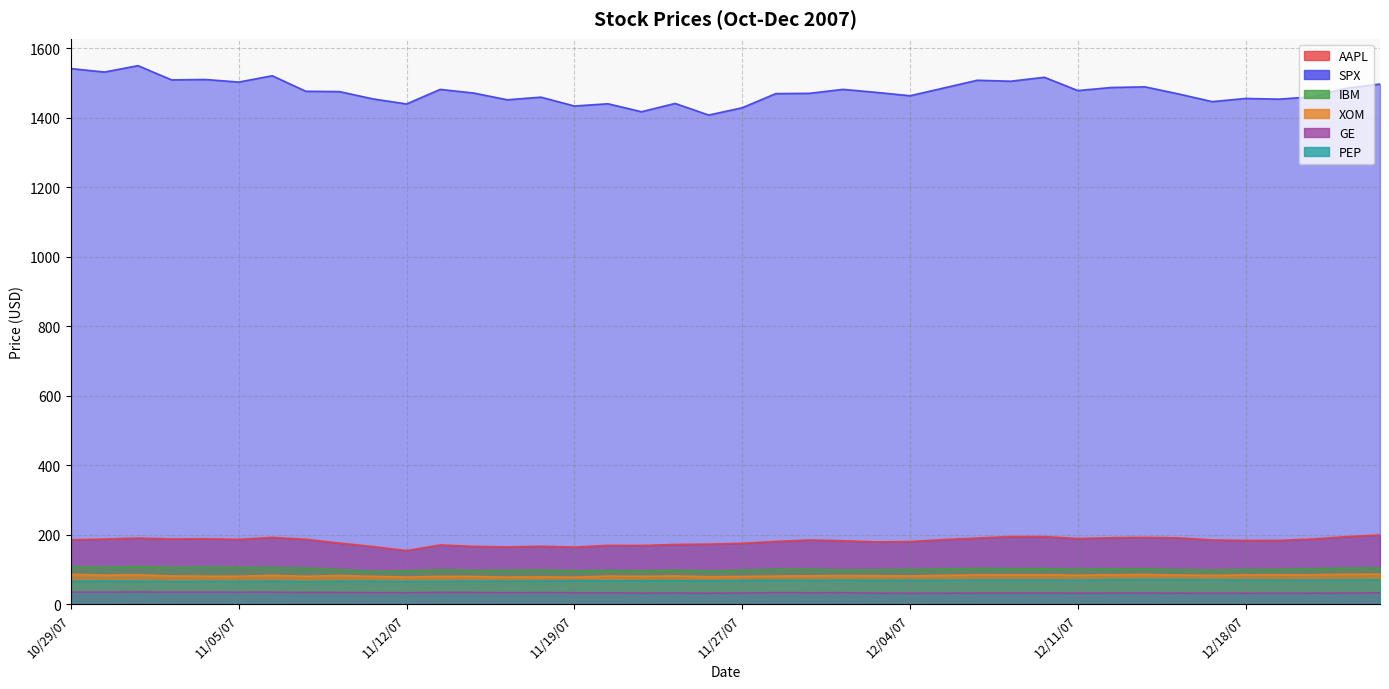

What are all the series names shown in the legend?

AAPL, SPX, IBM, XOM, GE, PEP